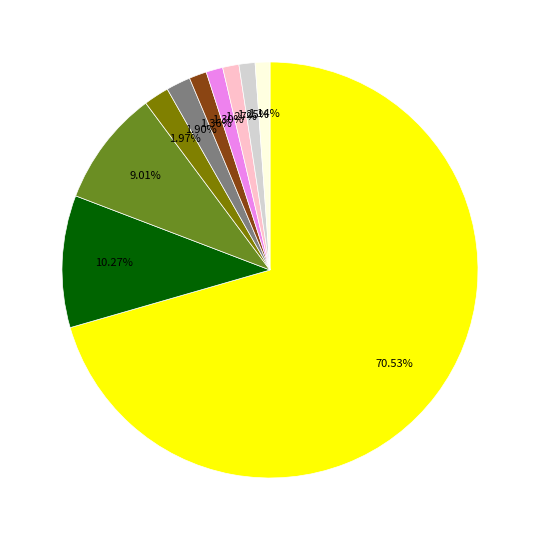

Does any single category account for the majority?

Yes